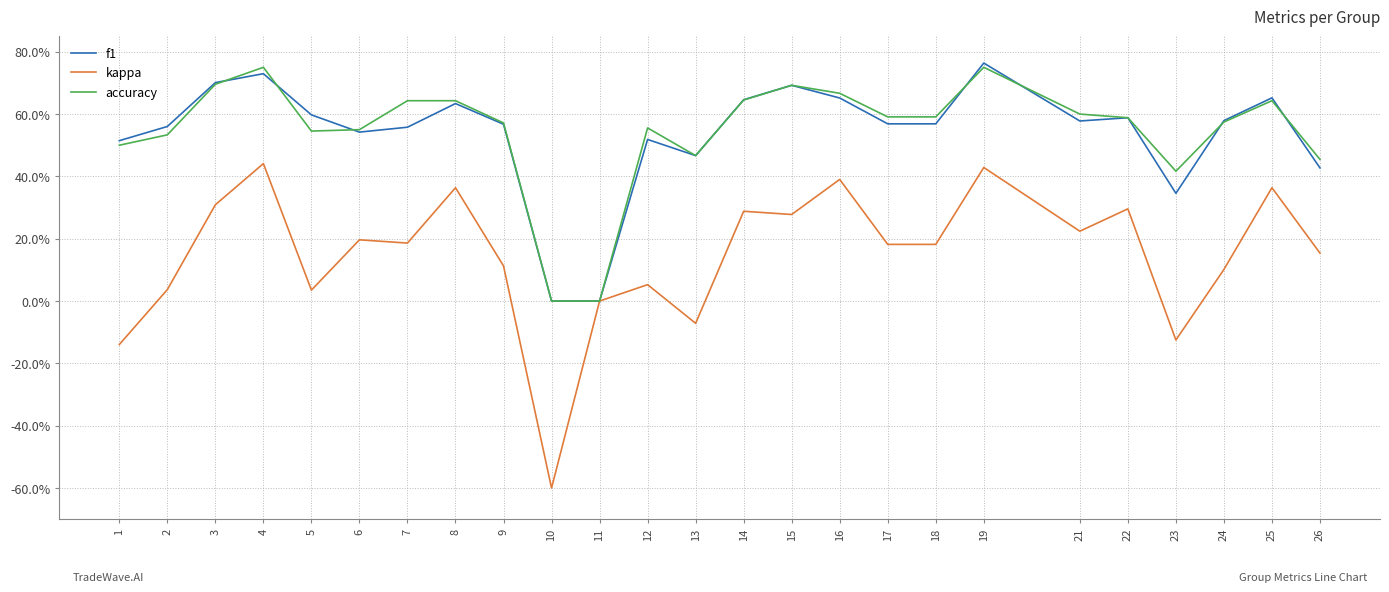

Does the chart display data point markers on the line(s)?

No